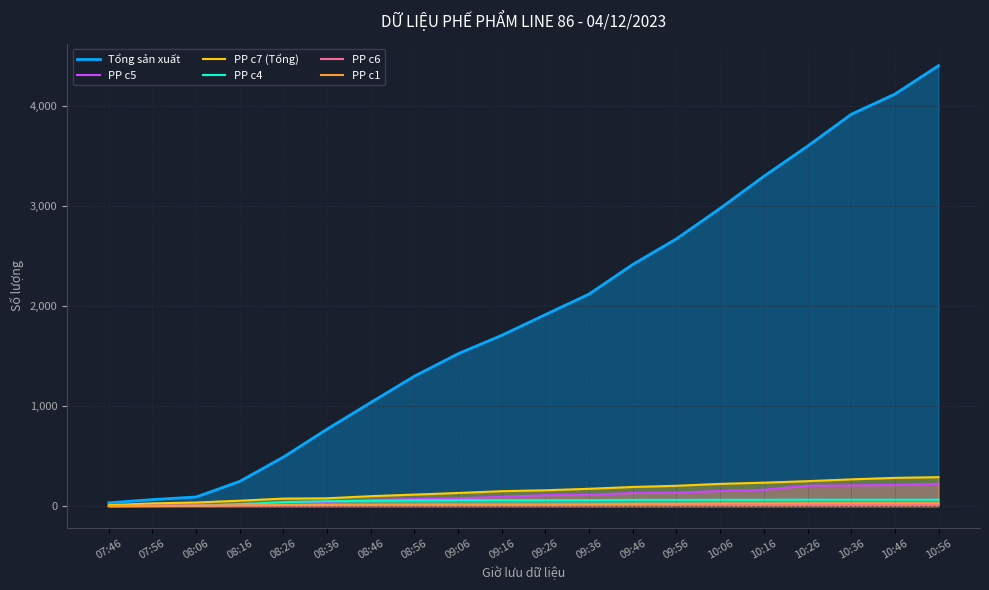

True or false: PP c7 (Tổng) has more than 2 points higher than both neighbors.

False